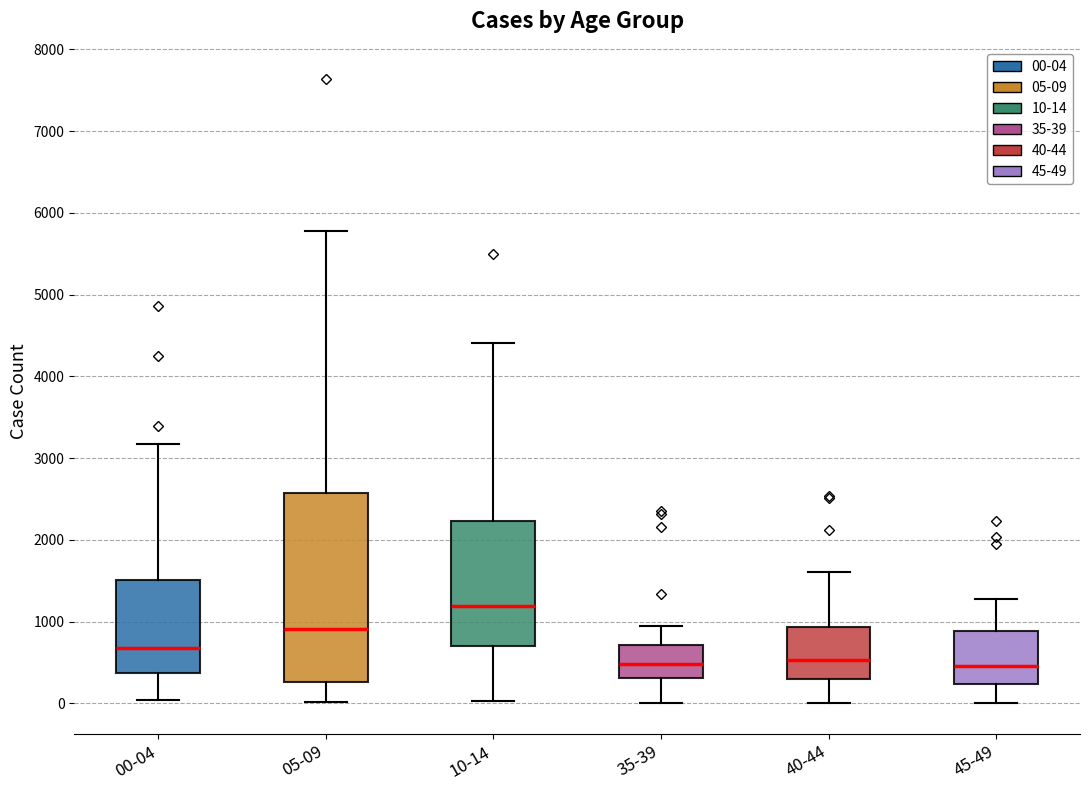

Comparing the boxes themselves (not the whiskers), which one is the tallest?

05-09